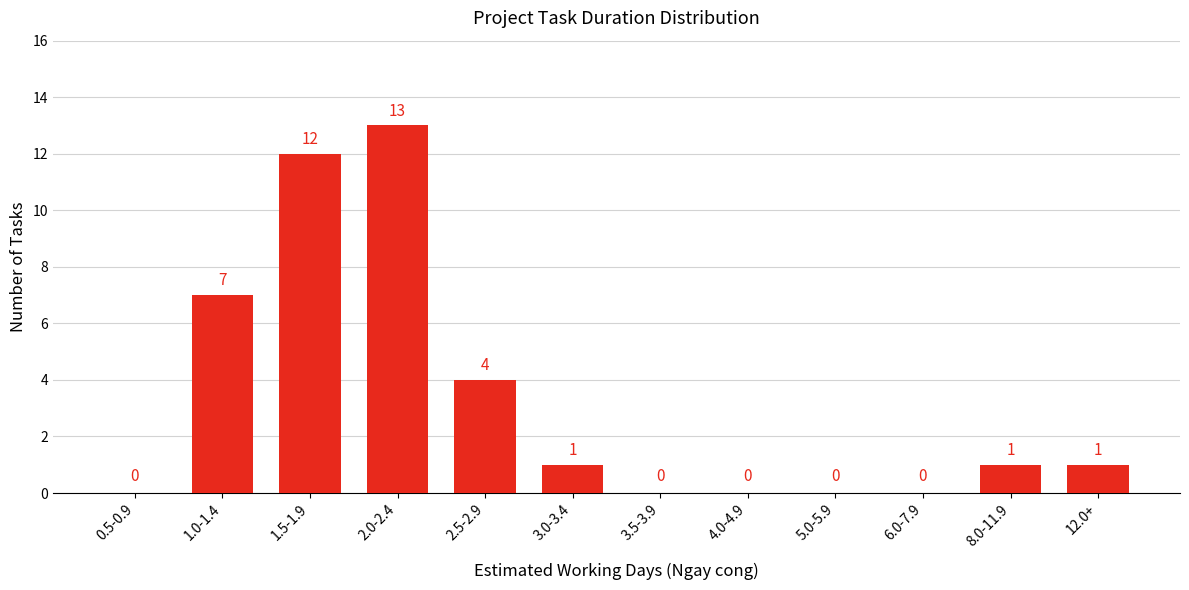

Reading left to right, list all the values displayed in this chart.

0.5-0.9=0	1.0-1.4=7	1.5-1.9=12	2.0-2.4=13	2.5-2.9=4	3.0-3.4=1	3.5-3.9=0	4.0-4.9=0	5.0-5.9=0	6.0-7.9=0	8.0-11.9=1	12.0+=1